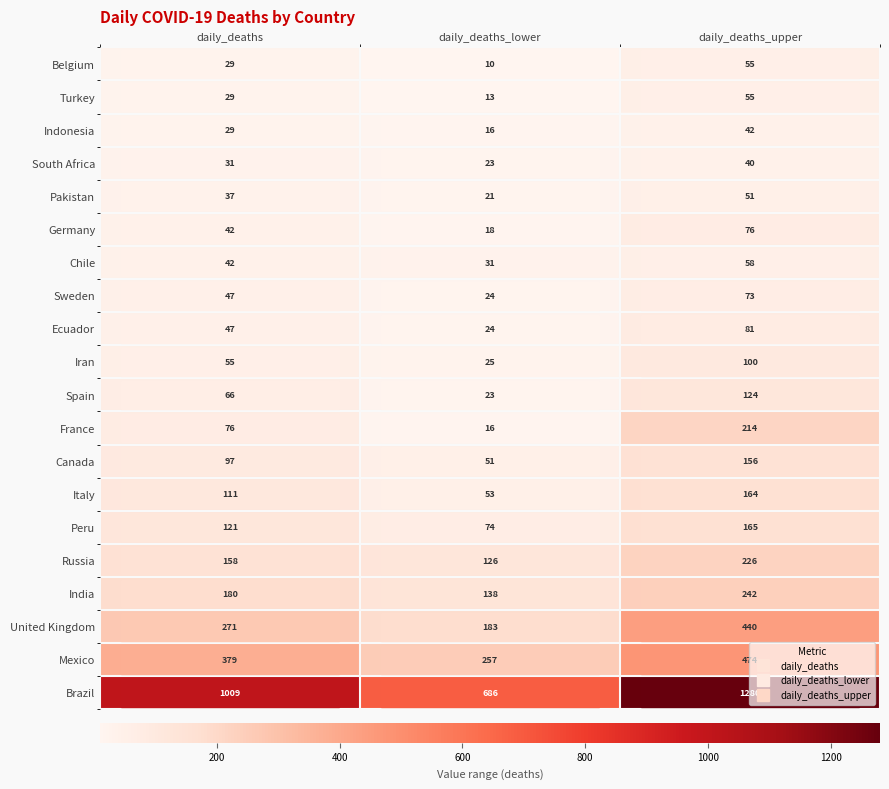

Which series has the largest total across all categories?

Brazil